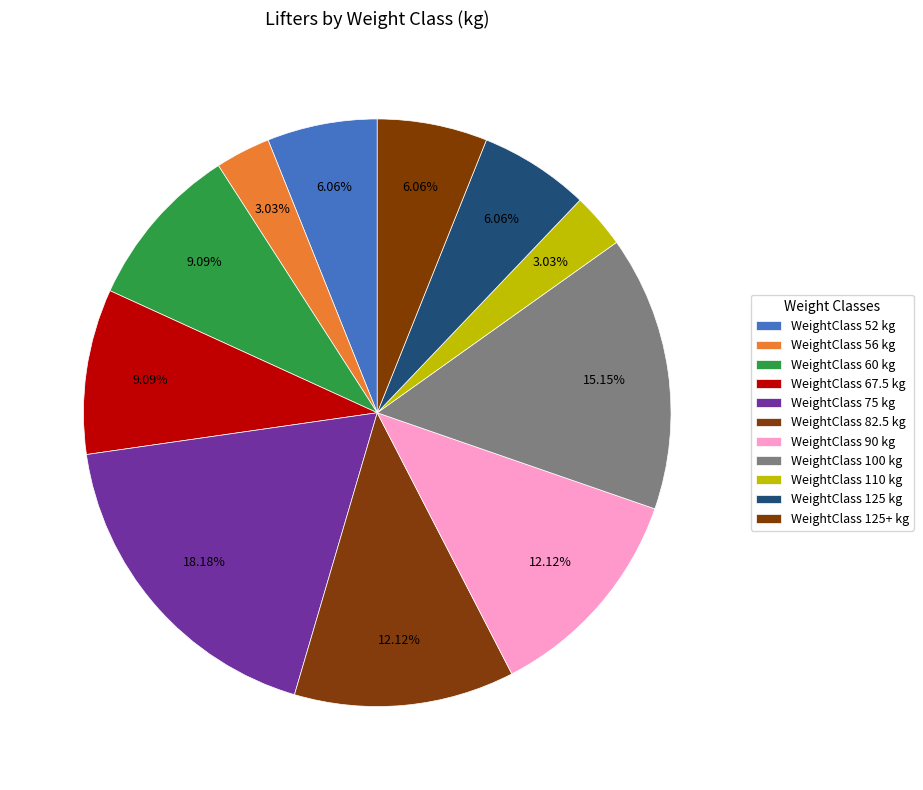

How many segments does this pie chart have?

11